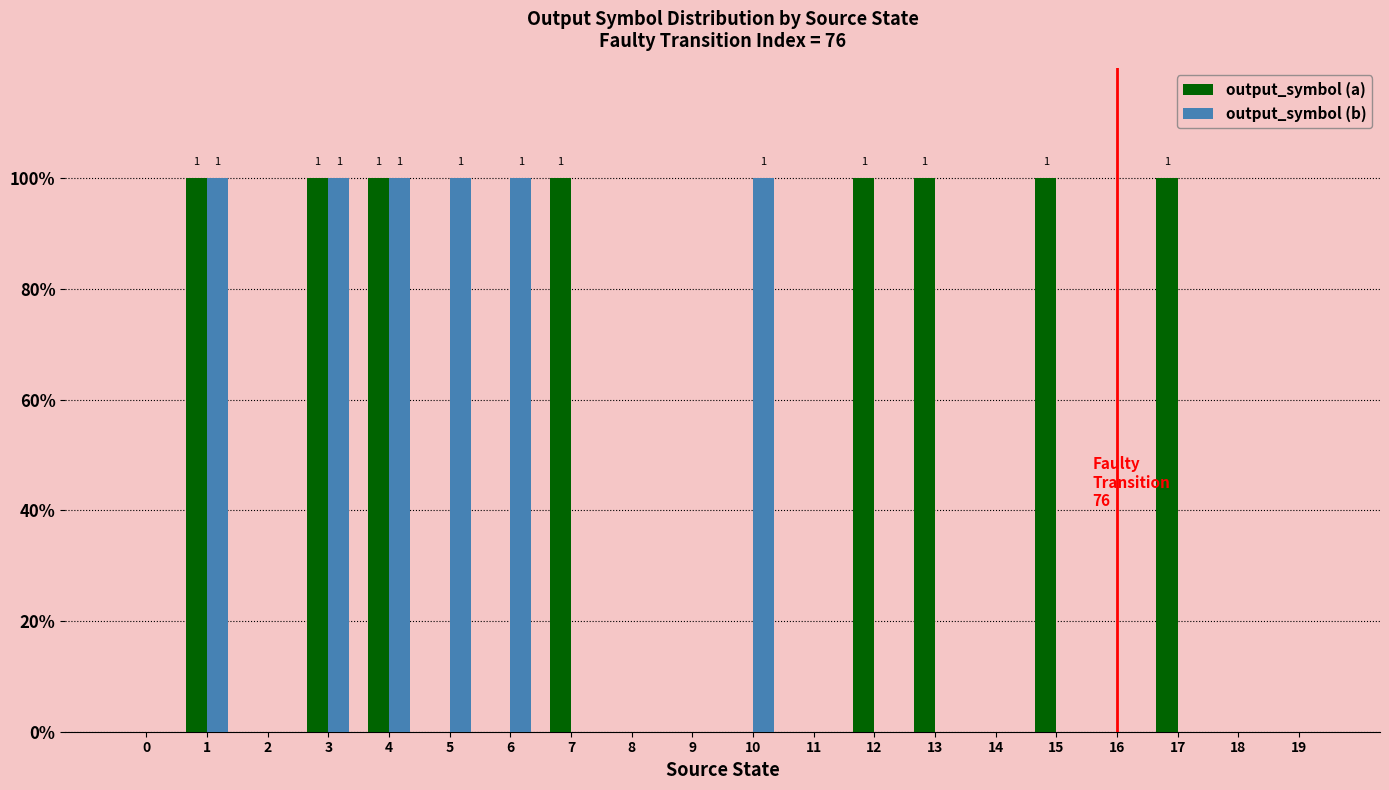

Reading left to right, list all the values displayed in this chart.

output_symbol (a): 0	1	0	1	1	0	0	1	0	0	0	0	1	1	0	1	0	1	0	0
output_symbol (b): 0	1	0	1	1	1	1	0	0	0	1	0	0	0	0	0	0	0	0	0